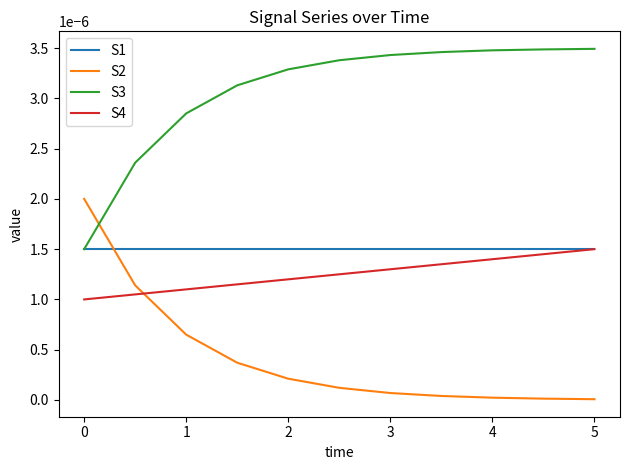

At how many categories does at least one series exceed 0?

11